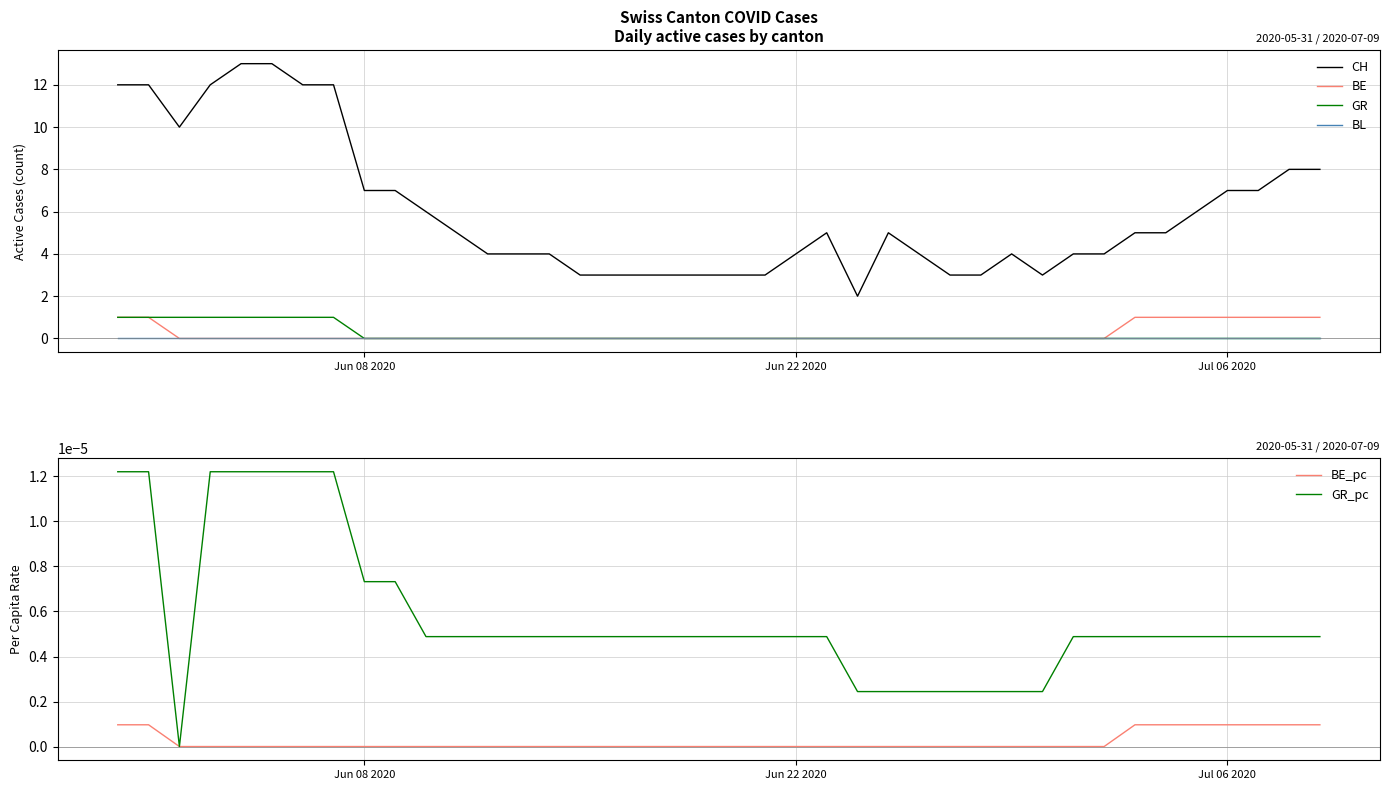

What is the minimum value for CH?

2